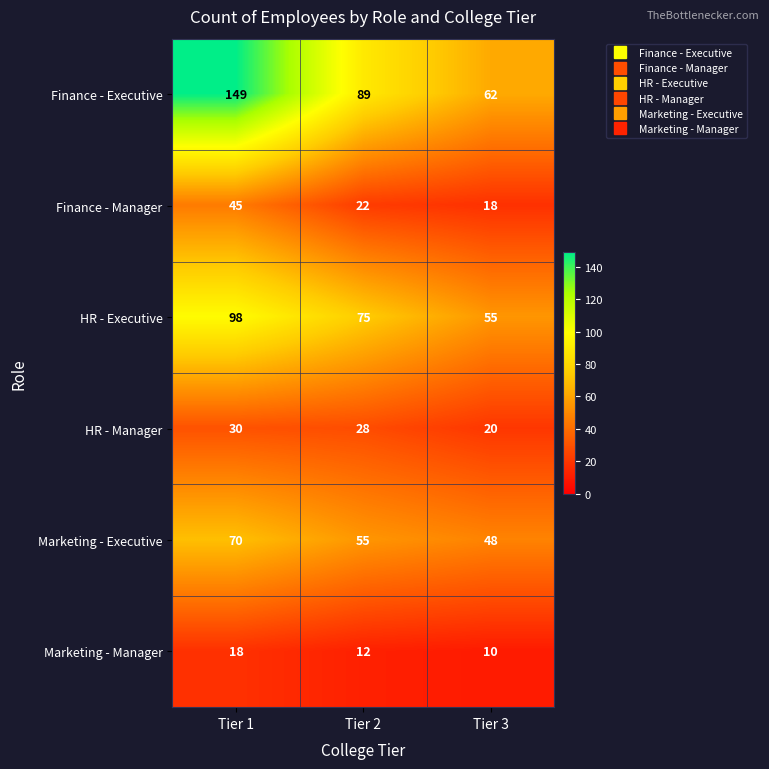

What is the difference between the highest and lowest values at Tier 3?

52